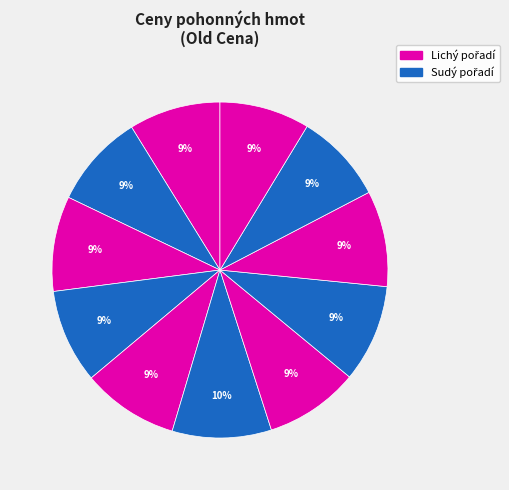

Count the number of slices in the pie.

11